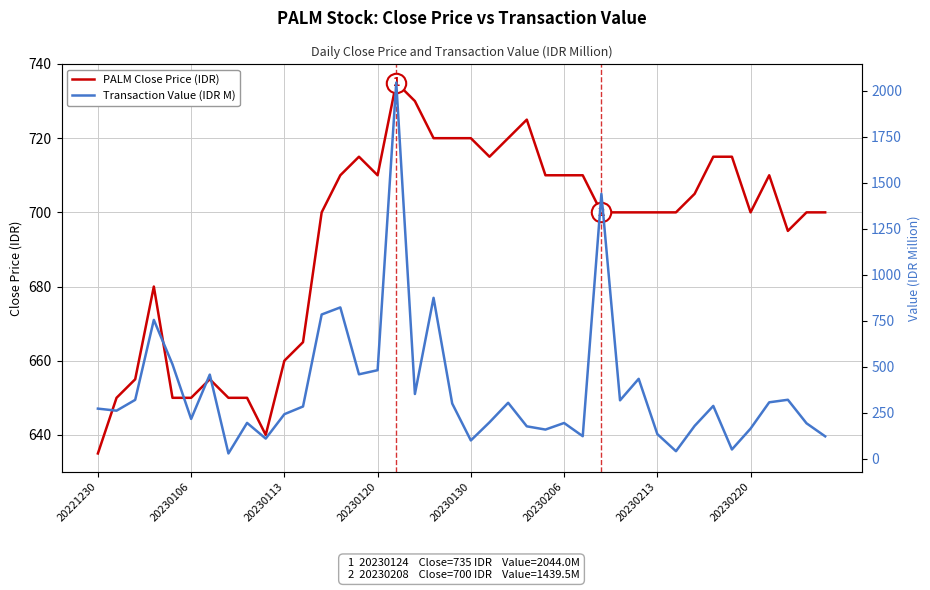

Which series changed the most between 13 and 24?

Transaction Value (IDR M)